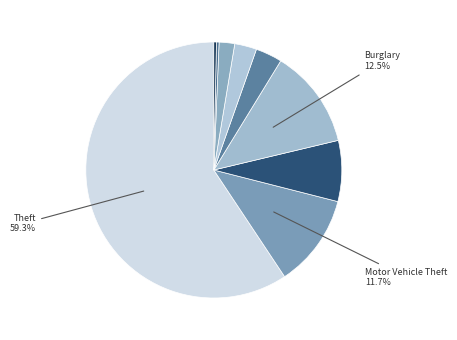

Which category accounts for the majority?

Theft